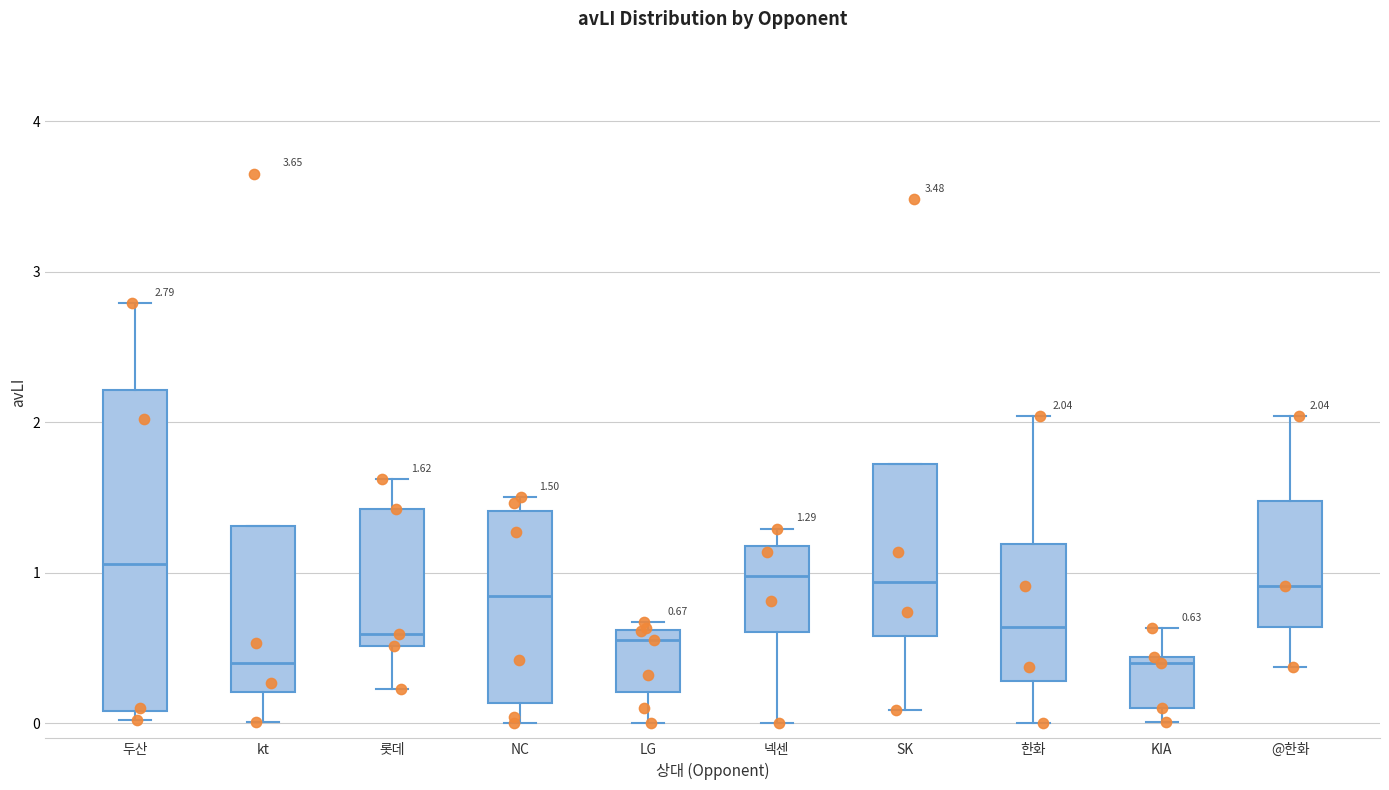

Which box is the tallest, from its lower edge to its upper edge?

두산